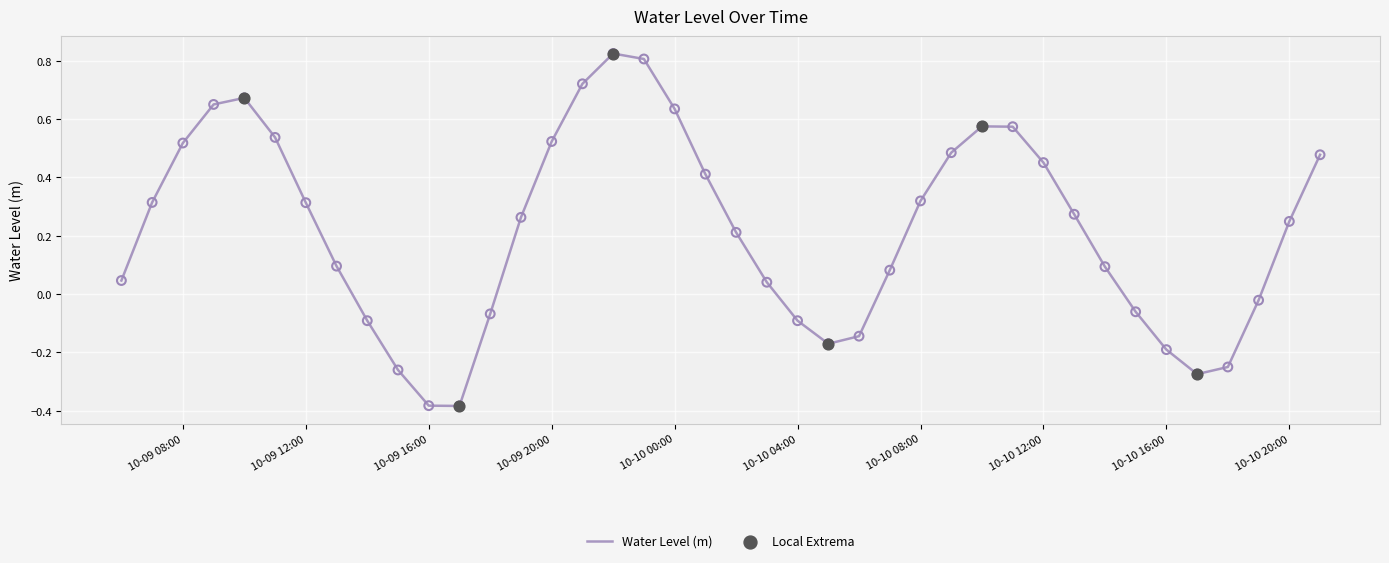

What is the difference between the maximum and minimum values?

1.2